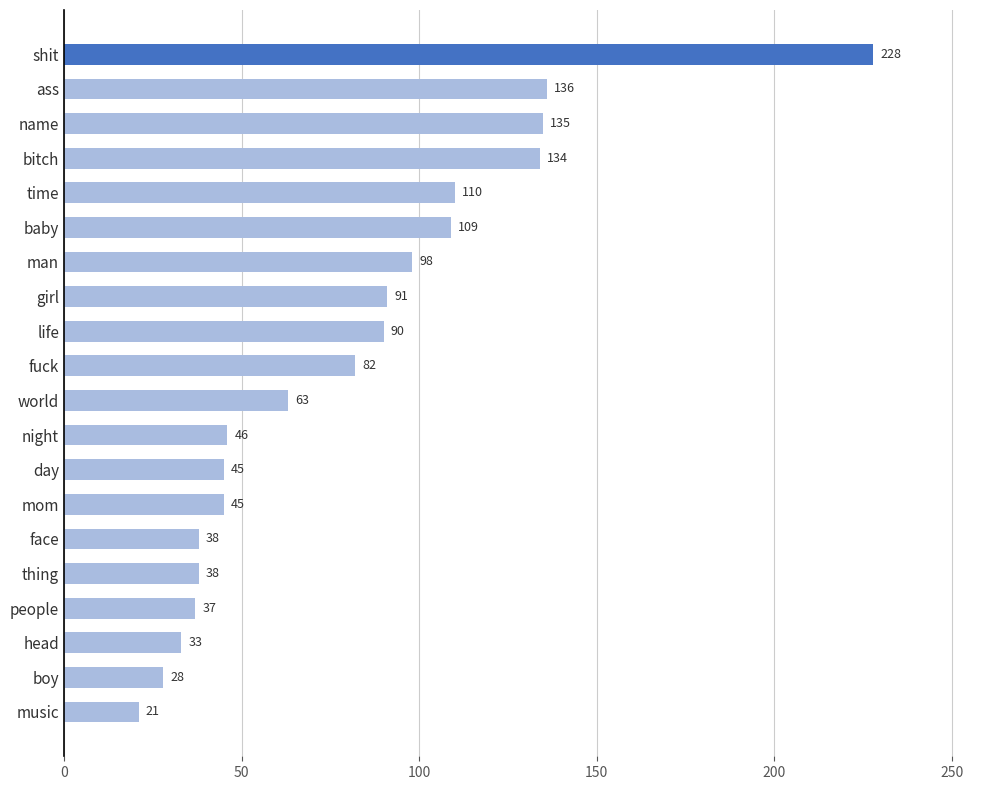

What is the ratio of the value at time to the value at night?

2.4